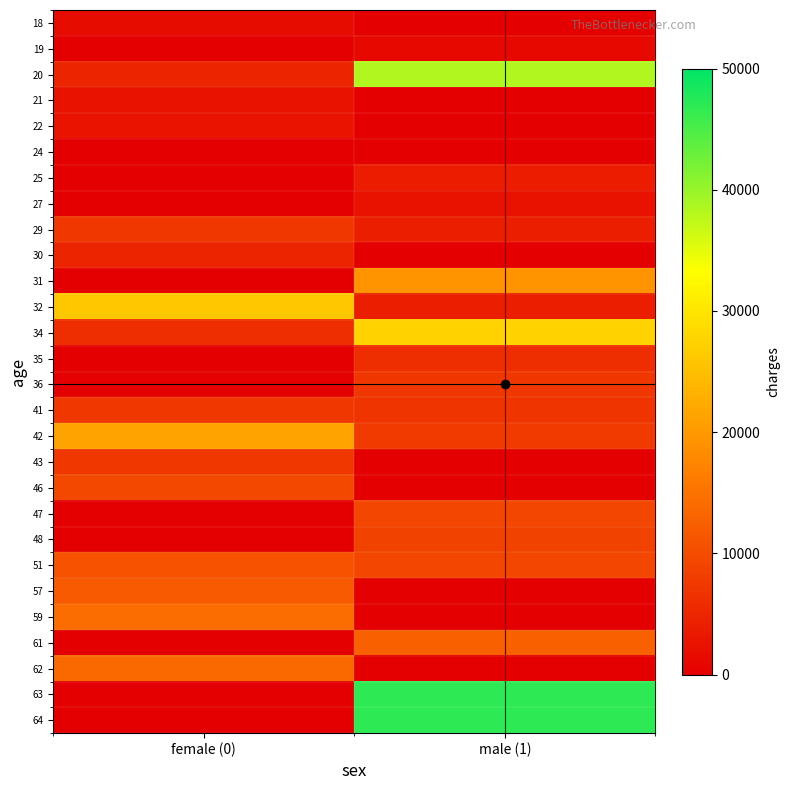

At how many categories does at least one series exceed 42370?

1